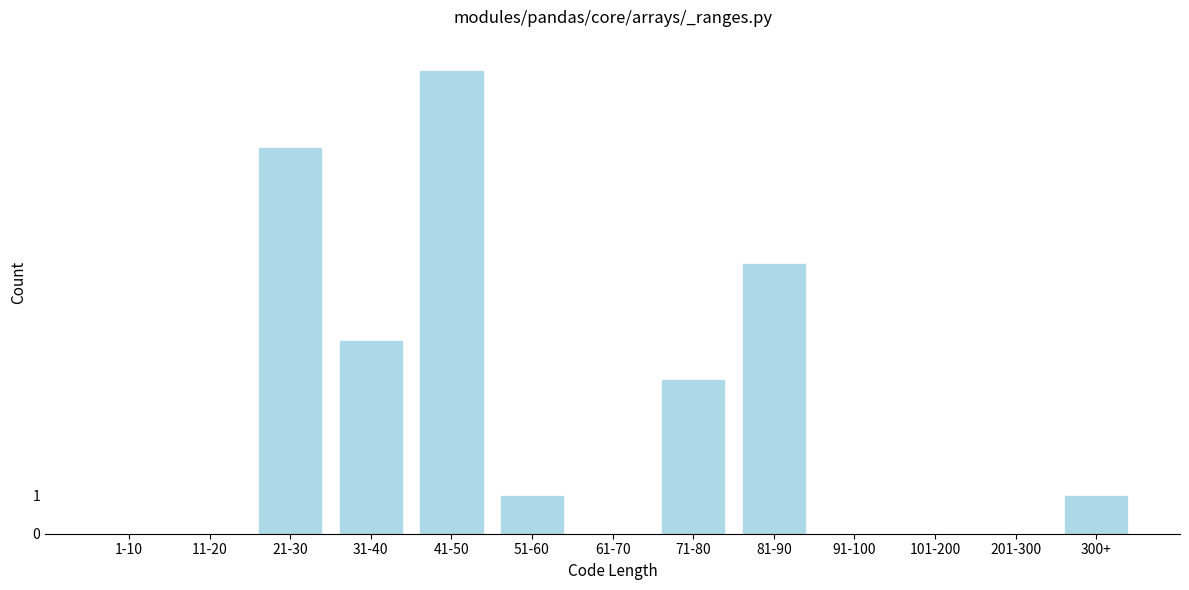

Reading right to left, extract all data points from this chart.

300+=1	201-300=0	101-200=0	91-100=0	81-90=7	71-80=4	61-70=0	51-60=1	41-50=12	31-40=5	21-30=10	11-20=0	1-10=0